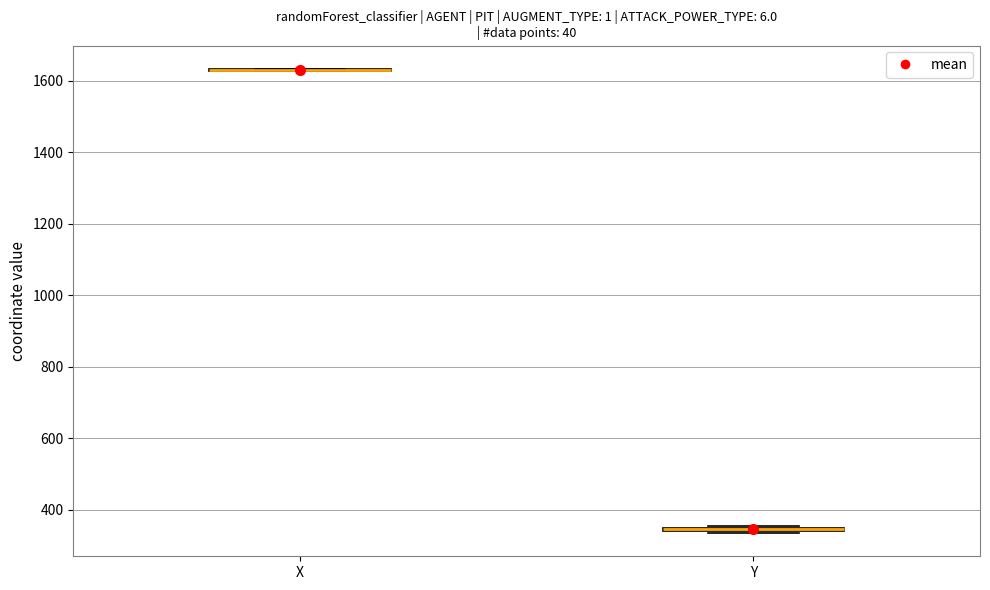

Where is the upper edge of the box for Y on the y-axis? The values are not printed on the chart, so give them approximately, as read against the axis.

360